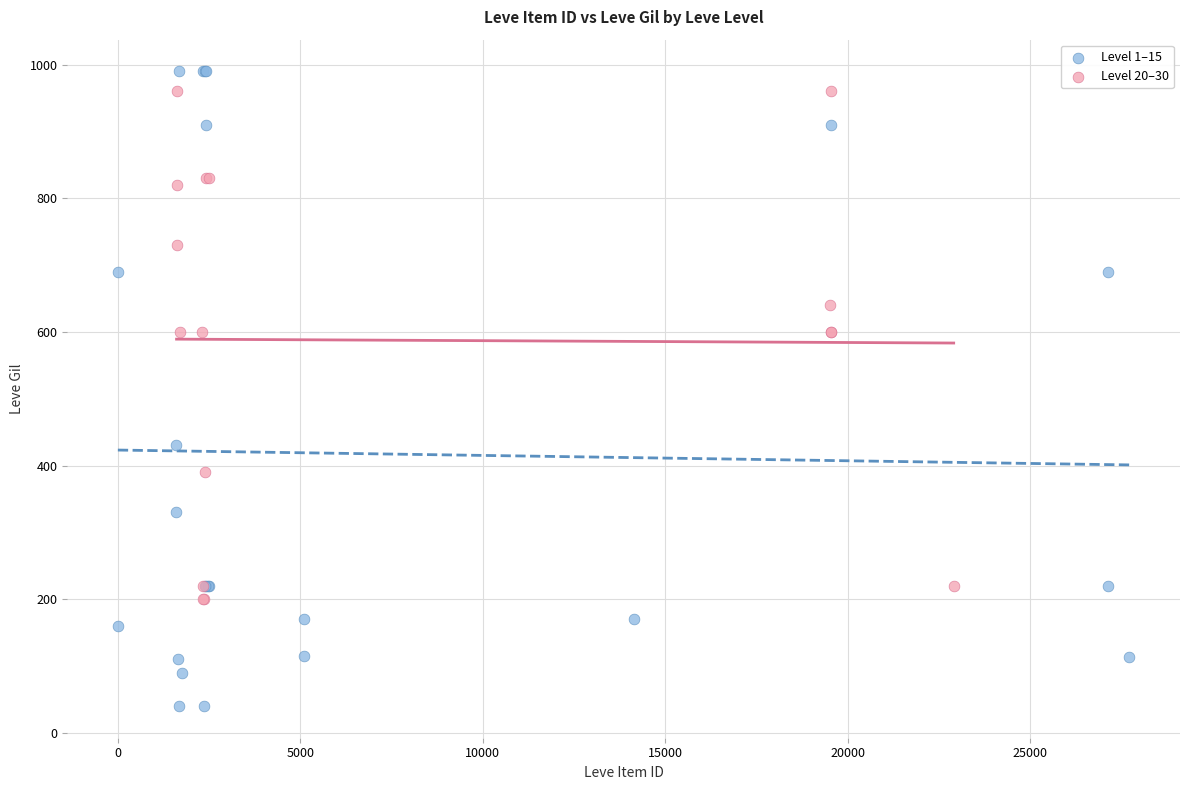

Which series contains the lowest Y value?

Level 1–15